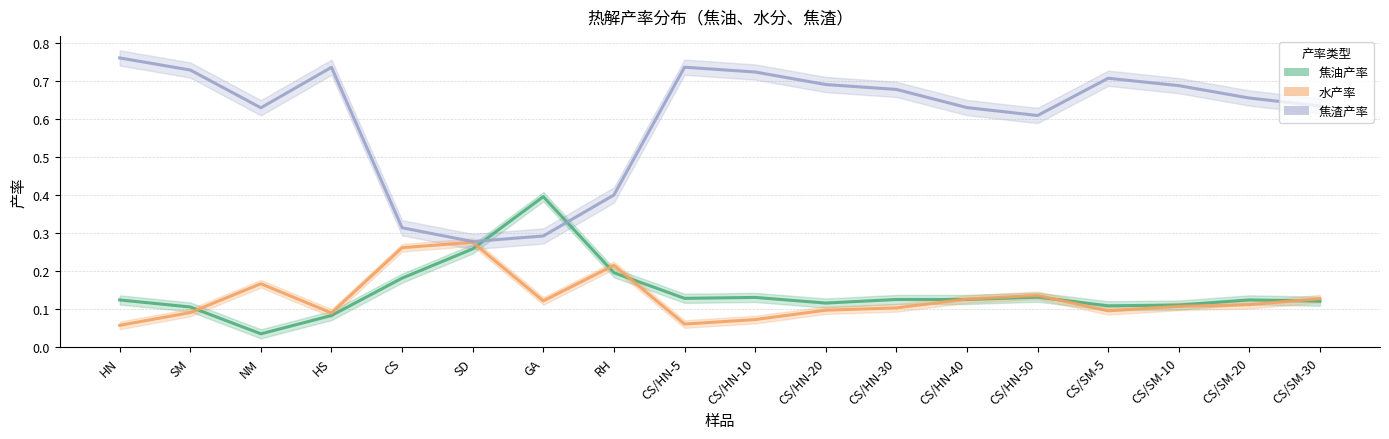

At which category is the sum across all series the highest?

HN